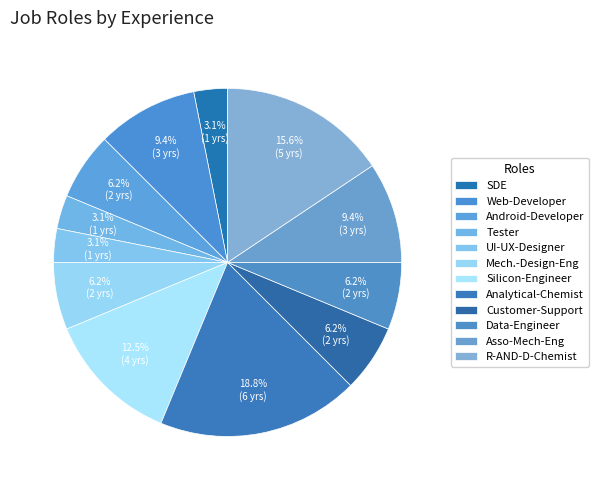

Count the number of slices in the pie.

12